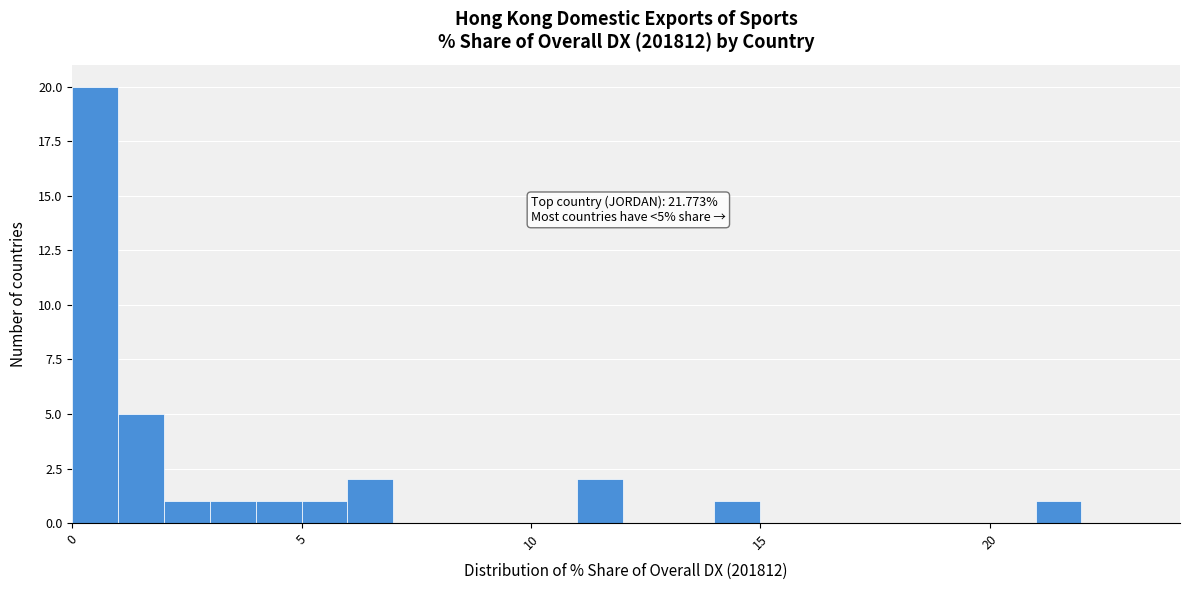

Read against the x-axis, roughly where is the centre of the tallest bar?

0.5